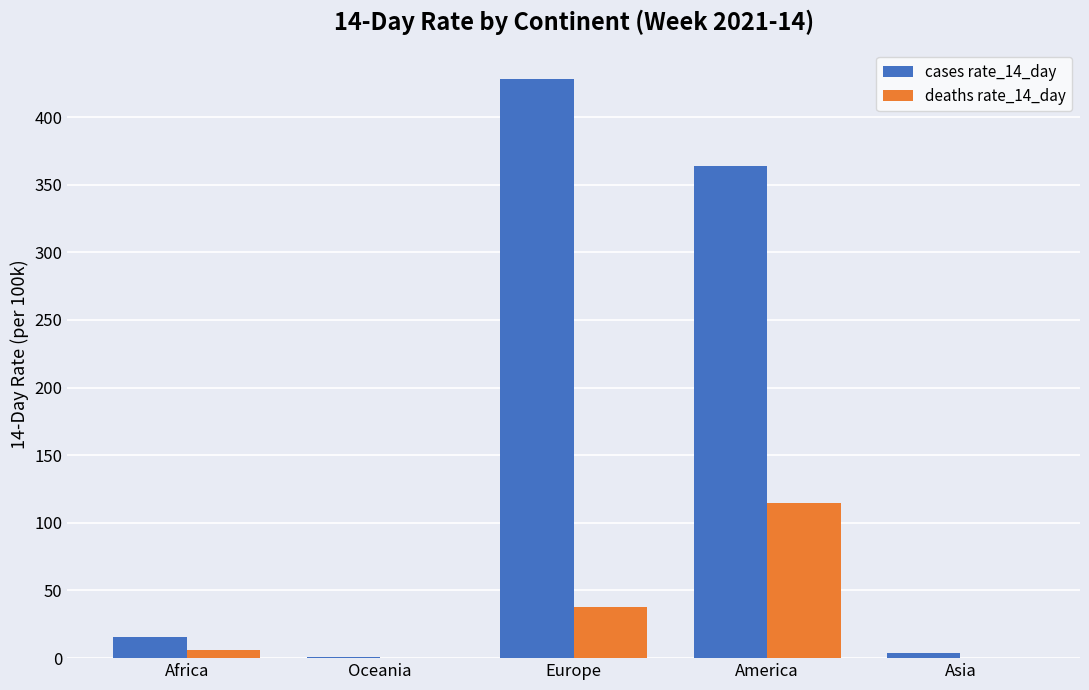

What is the sum of all cases rate_14_day values?

811.3